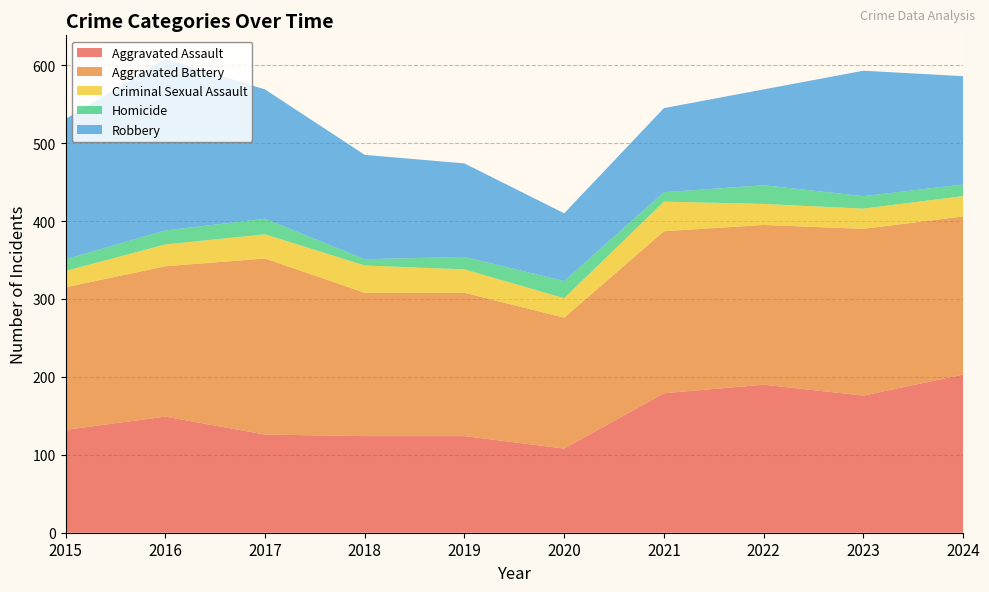

Reading right to left, transcribe all the data shown in this chart.

Aggravated Assault: 203	176	190	179	108	124	124	126	149	132
Aggravated Battery: 203	214	205	208	168	184	184	226	193	183
Criminal Sexual Assault: 26	26	27	38	25	30	35	31	28	21
Homicide: 15	16	24	12	22	16	8	20	18	15
Robbery: 139	161	123	108	87	120	134	166	220	180